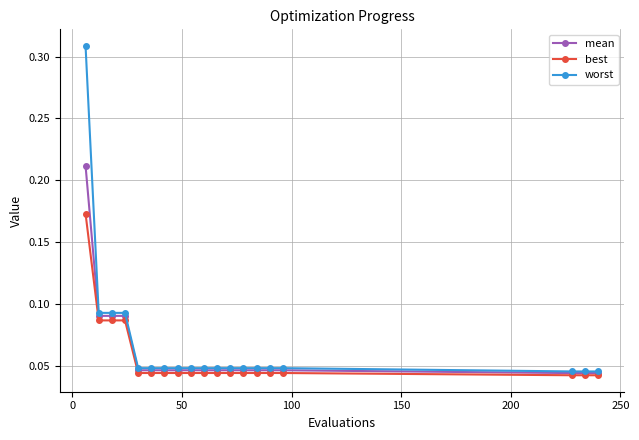

Rank the series by their maximum value, from lowest to highest.

best, mean, worst